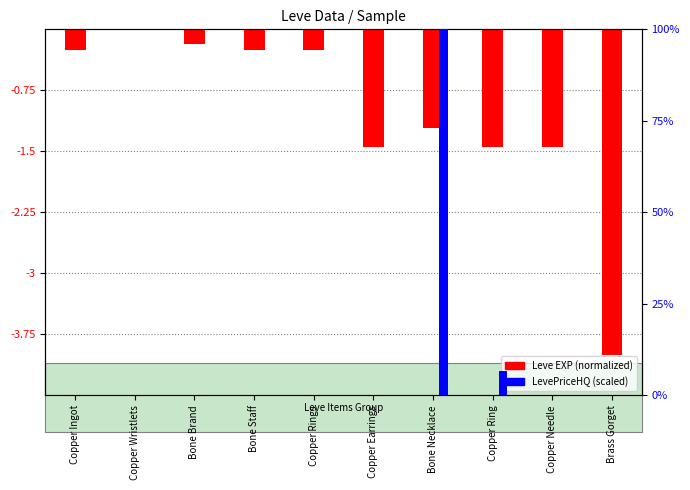

How many groups of bars are there?

10